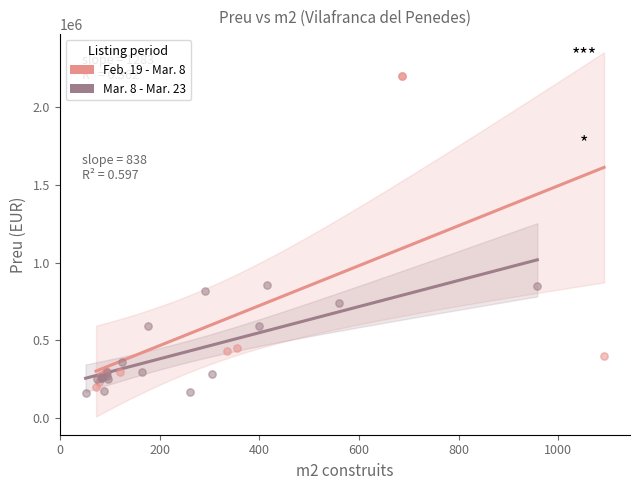

What are all the series names shown in the legend?

Feb. 19 - Mar. 8, Mar. 8 - Mar. 23